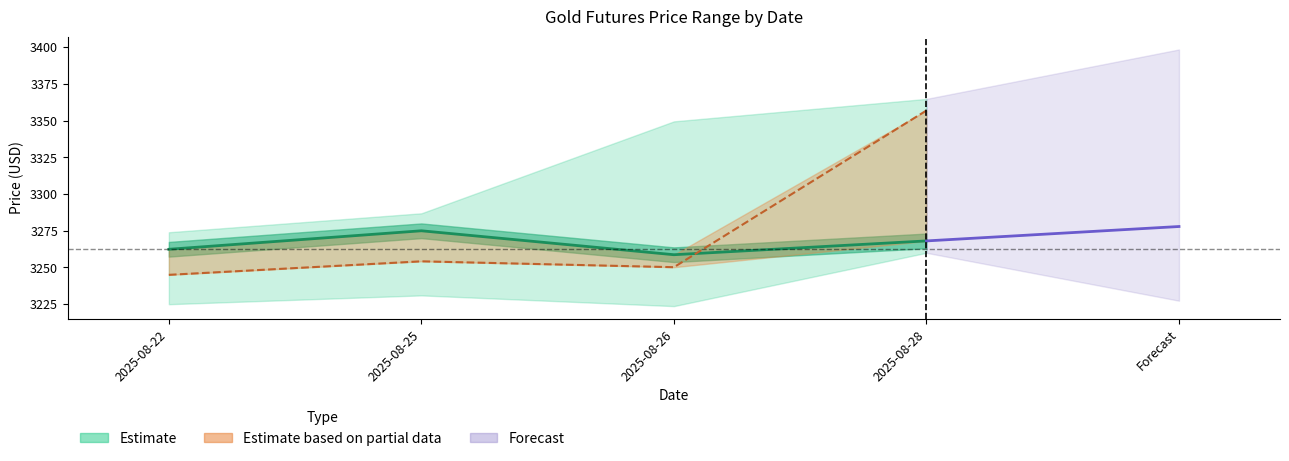

Is the value of close at 2025-08-26 greater than the value of low at 2025-08-25?

Yes